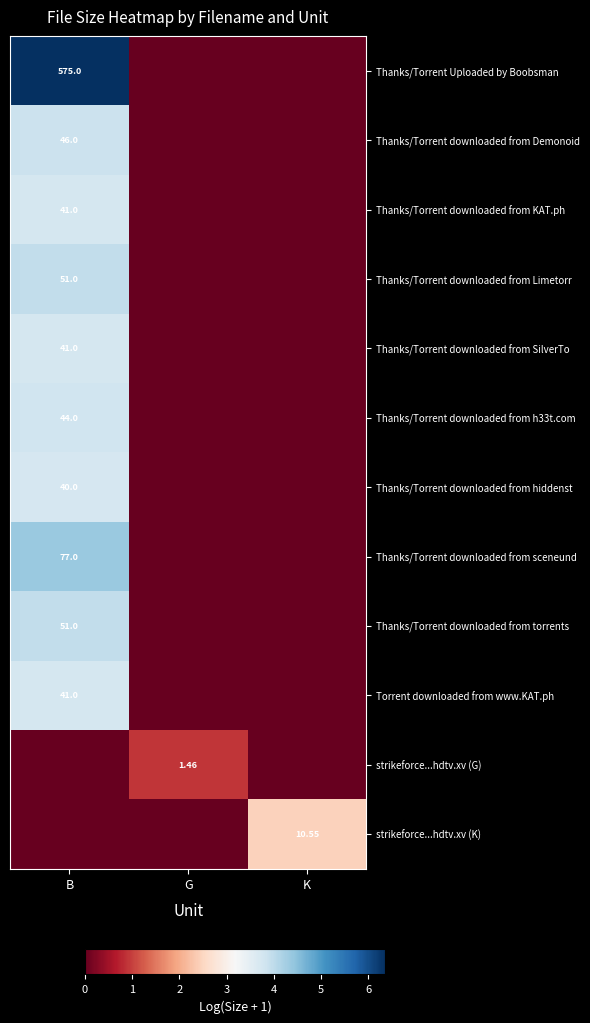

At how many categories does at least one series exceed 2?

2